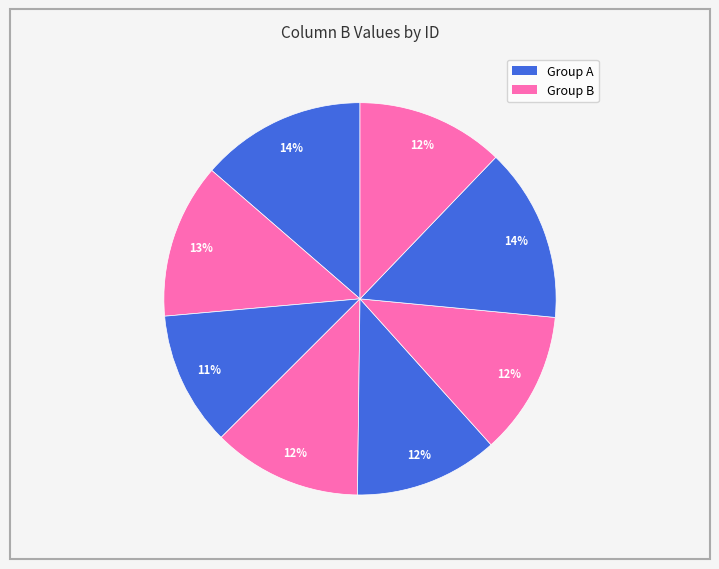

How many segments does this pie chart have?

8